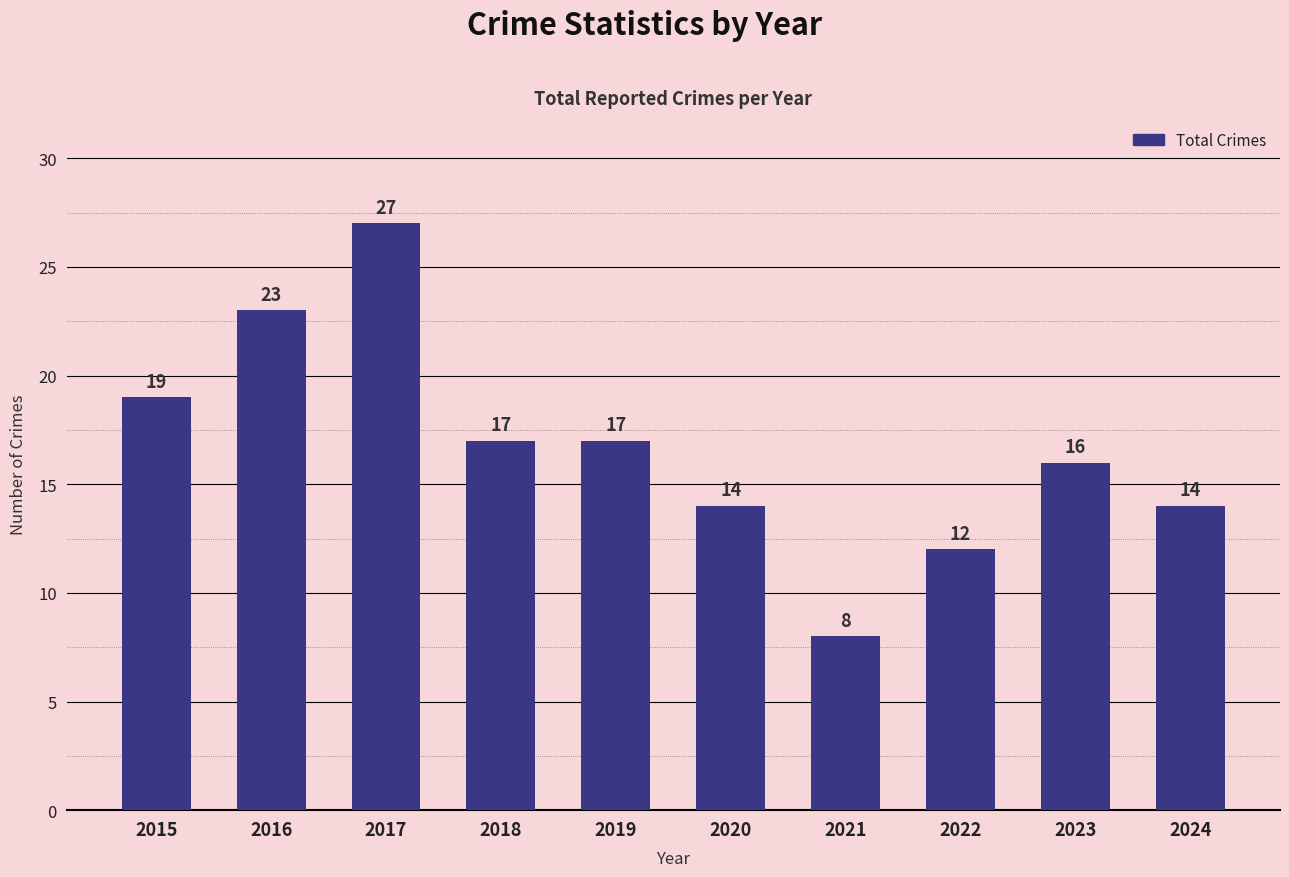

Are the bars grouped side by side (vs. stacked)?

No